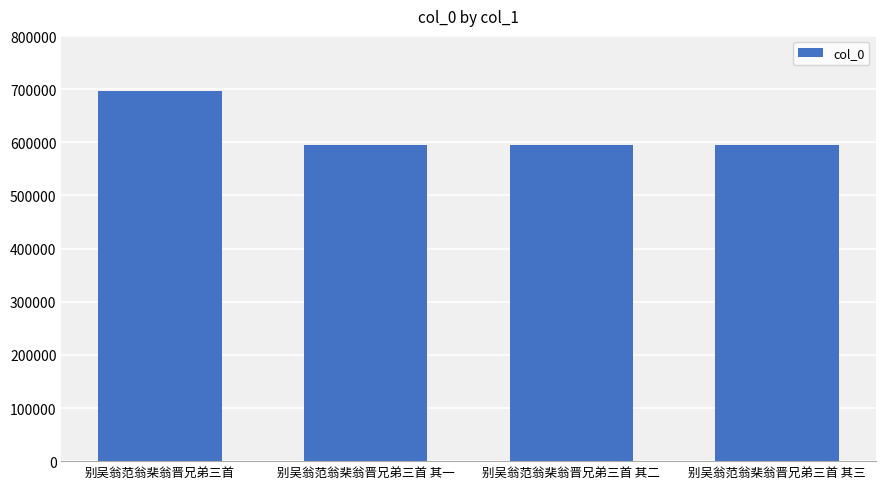

What is the minimum value shown in the chart?

594520